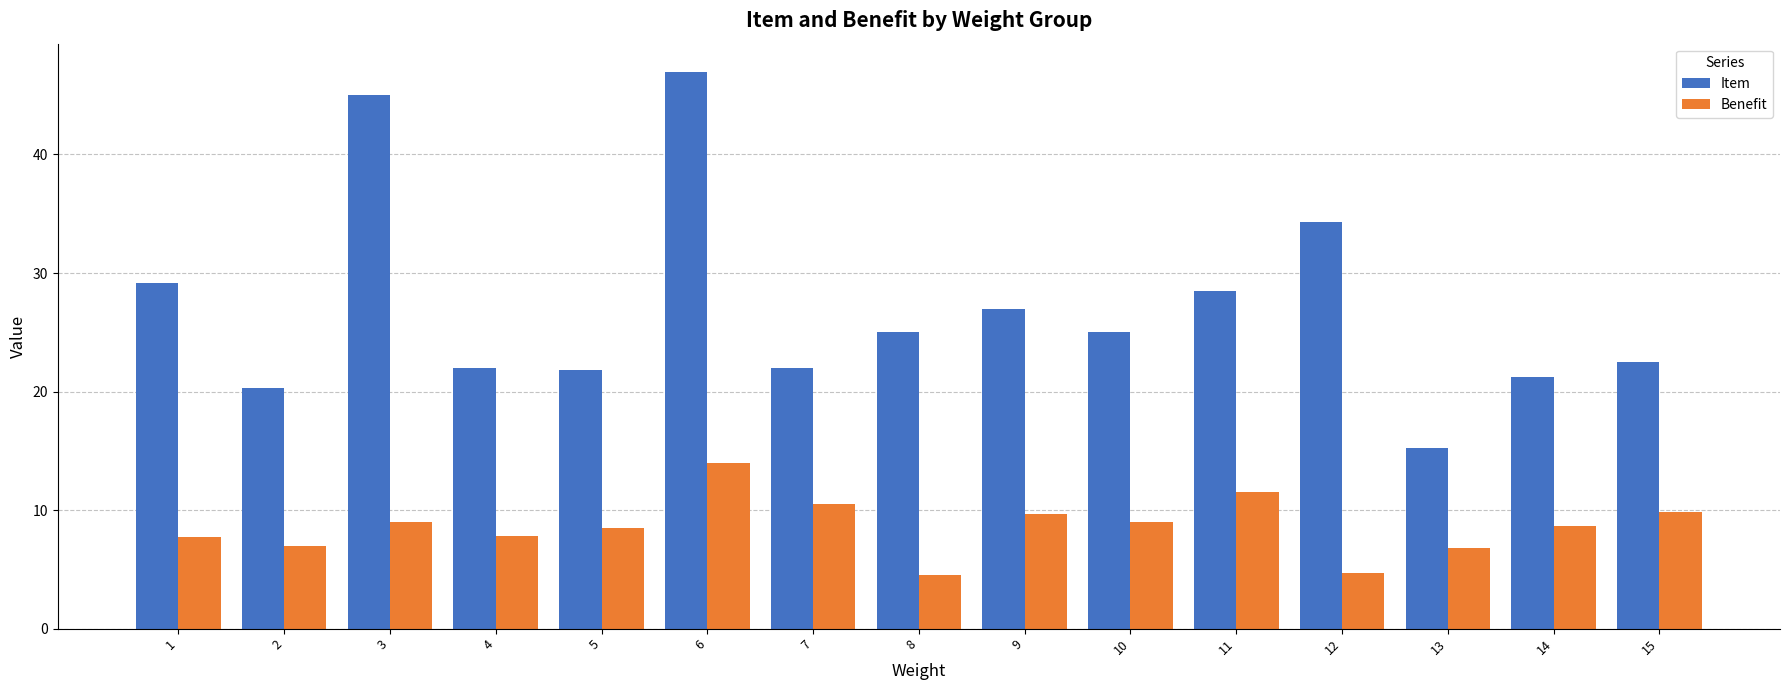

What is the total value across all series at 2?

27.3